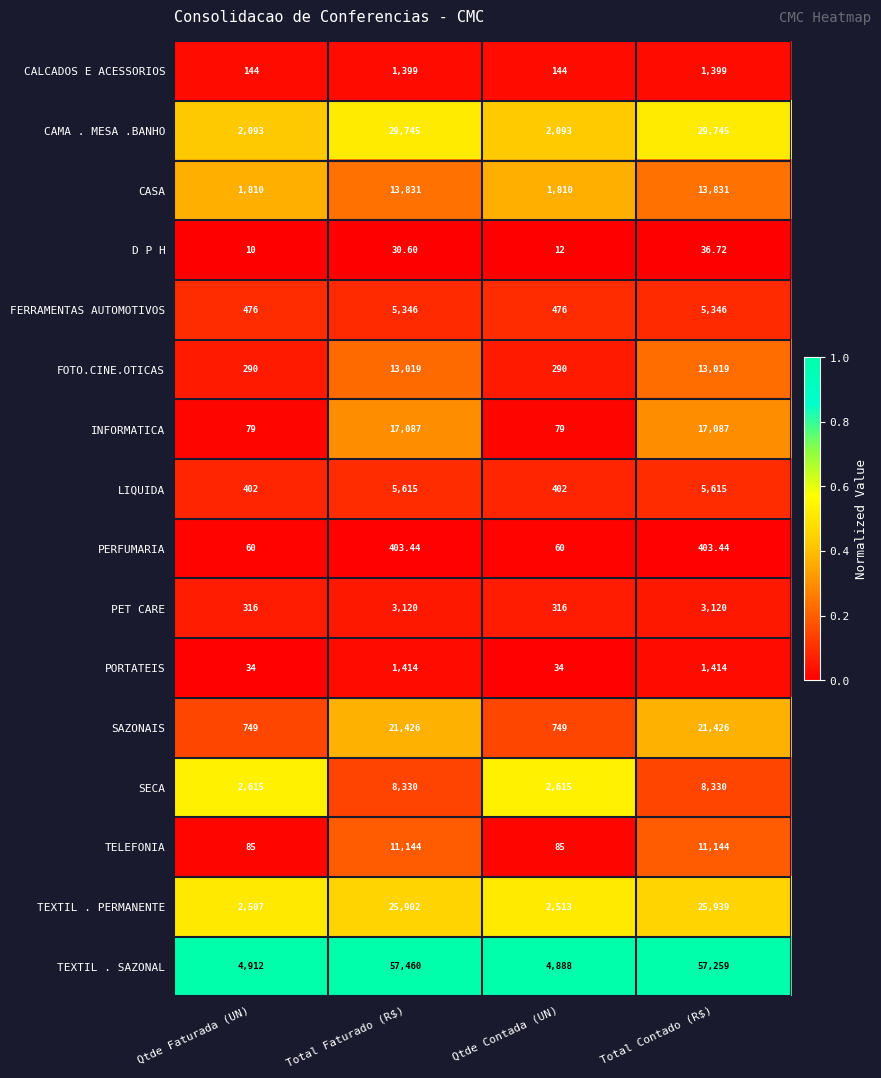

Rank the series at Total Contado (R$) from highest to lowest value.

TEXTIL . SAZONAL, CAMA . MESA .BANHO, TEXTIL . PERMANENTE, SAZONAIS, INFORMATICA, CASA, FOTO.CINE.OTICAS, TELEFONIA, SECA, LIQUIDA, FERRAMENTAS AUTOMOTIVOS, PET CARE, PORTATEIS, CALCADOS E ACESSORIOS, PERFUMARIA, D P H